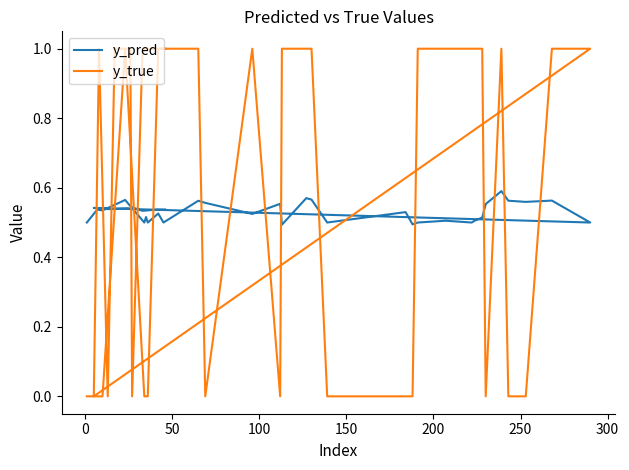

What is the difference between the maximum and second lowest values in the y_pred series?

0.1